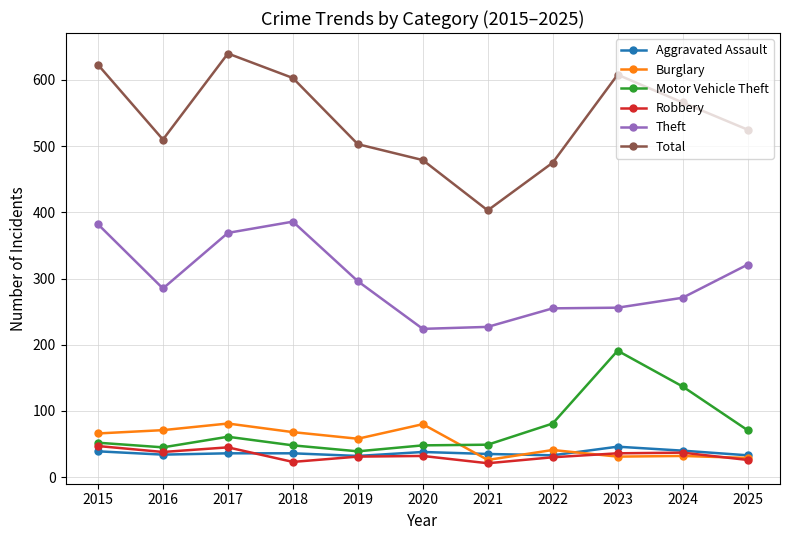

Which label corresponds to the largest value in the chart?

2017